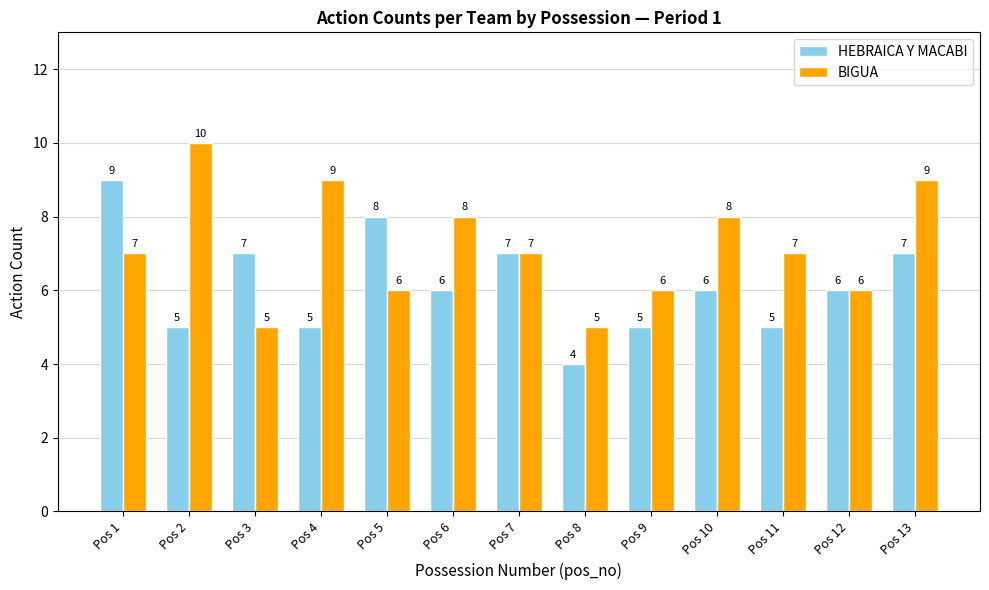

What is the minimum value shown in the chart?

4